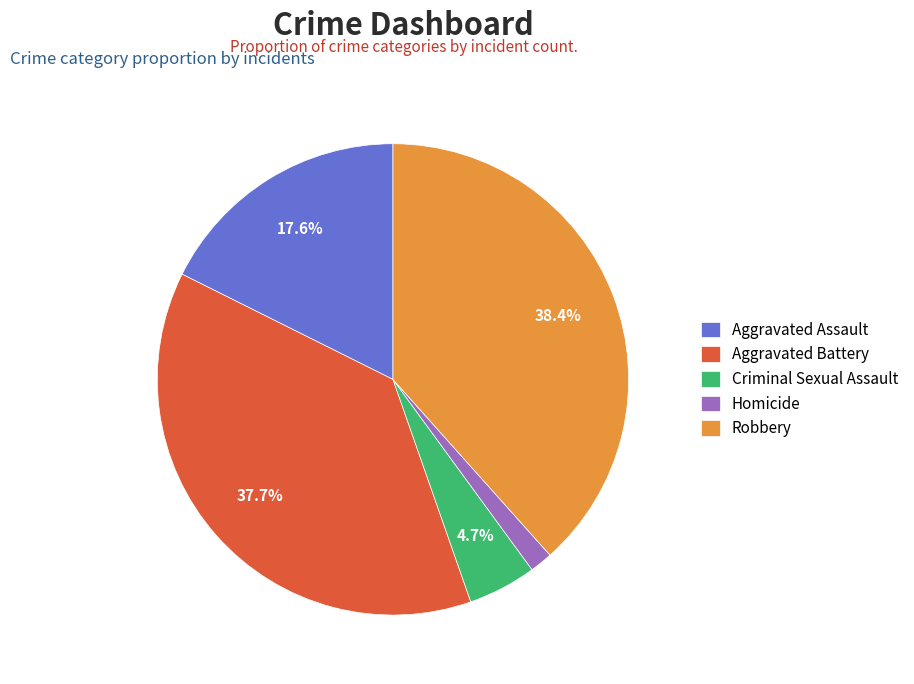

Is it true that Robbery is 38% of the pie?

True